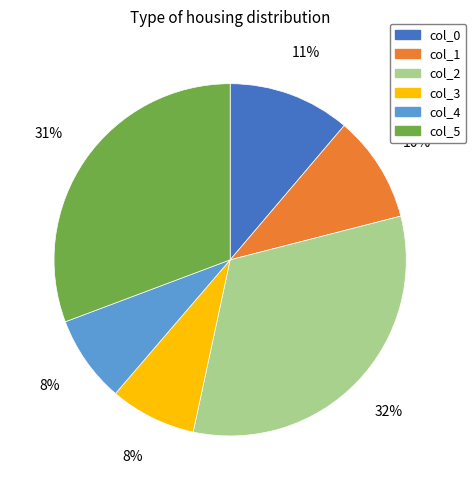

To the nearest percent, what is the combined percentage of col_4 and col_0?

19%